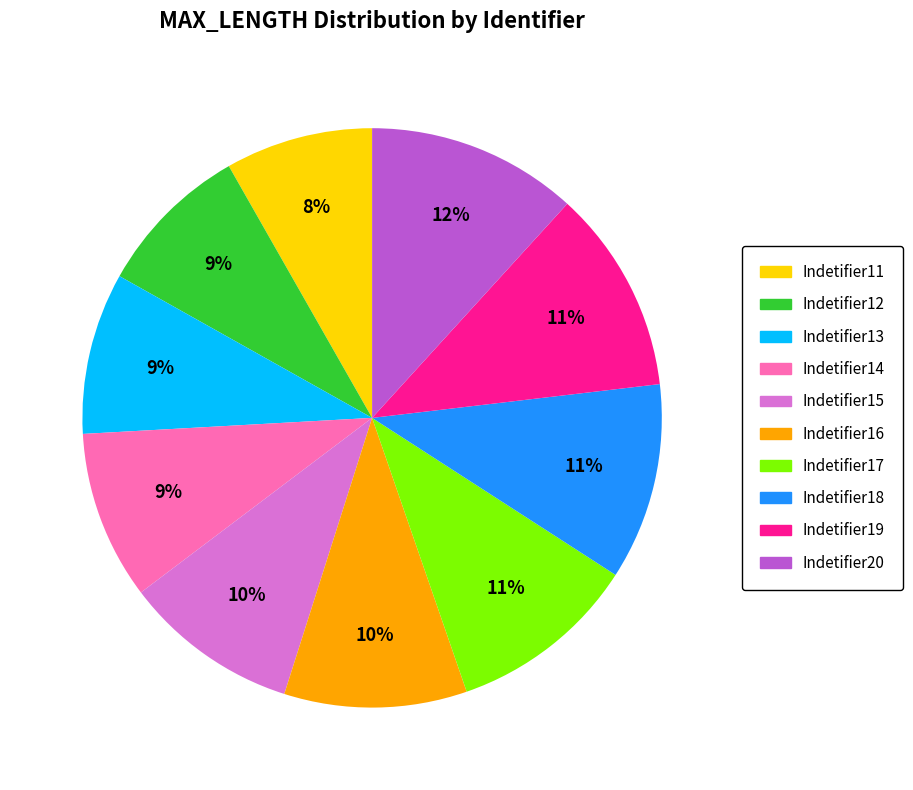

Count the number of slices in the pie.

10